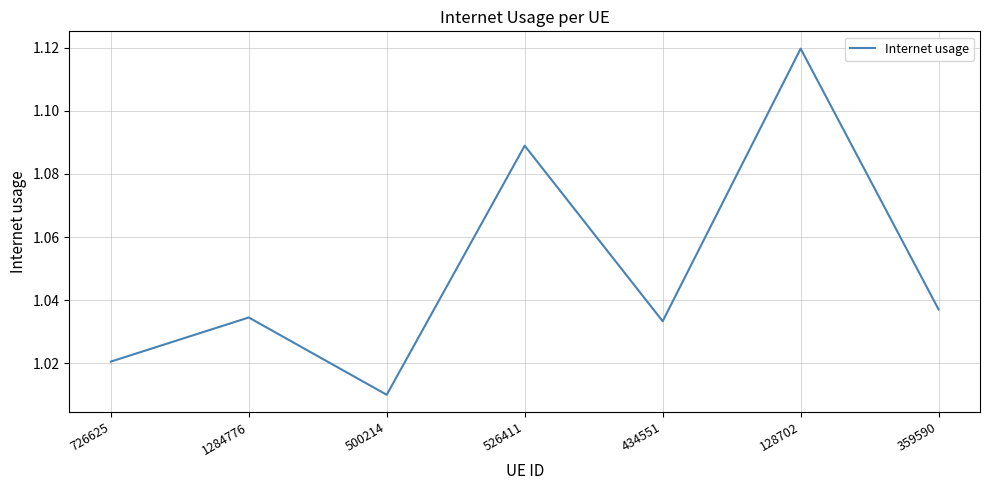

What position from the right is 726625?

7